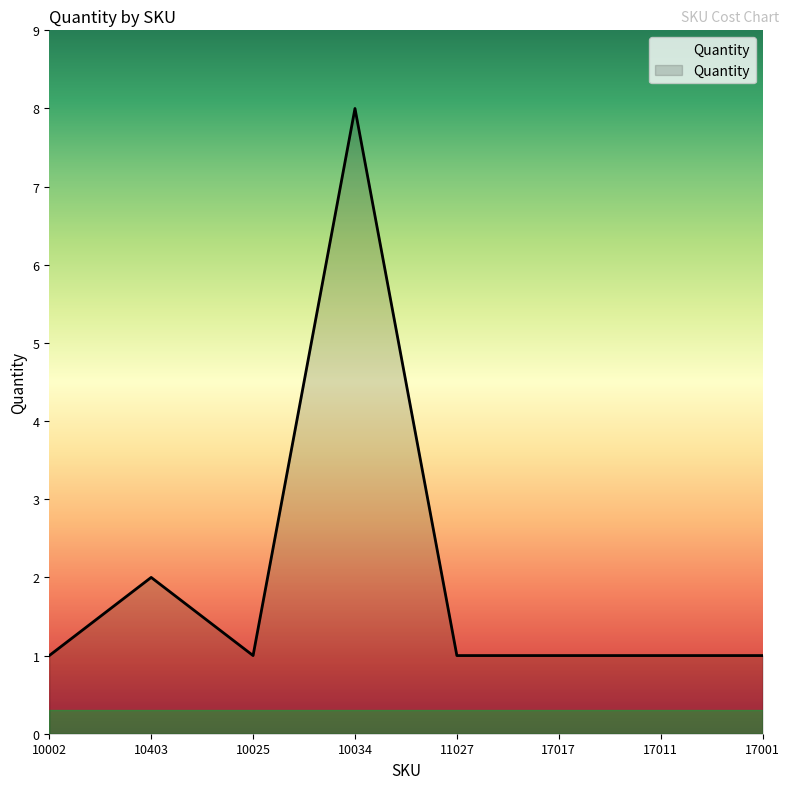

What is the sum of all values?

16